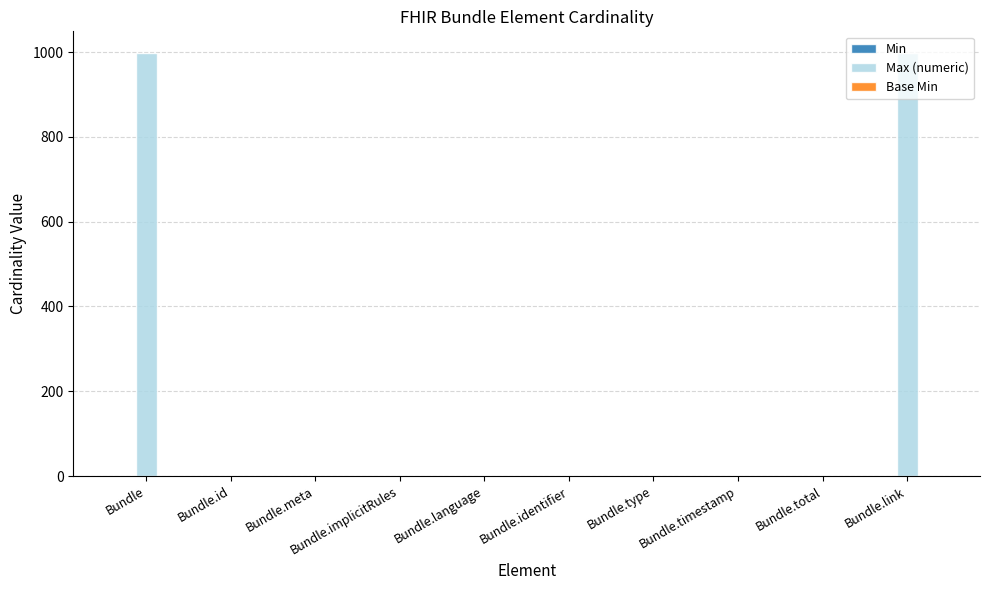

Is it true that Max (numeric) equals 999 at Bundle?

True